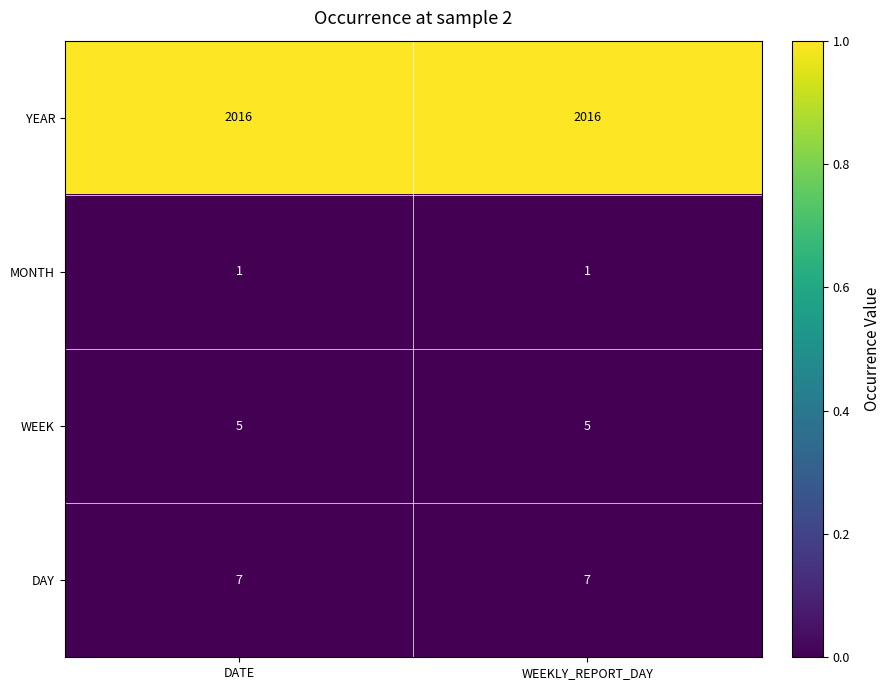

What is the highest value of the WEEK series?

5